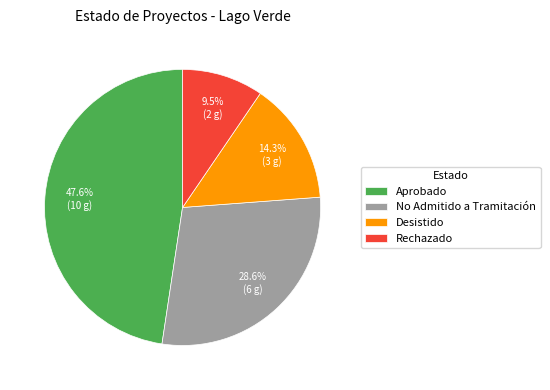

True or false: Desistido accounts for 14% of the total.

True